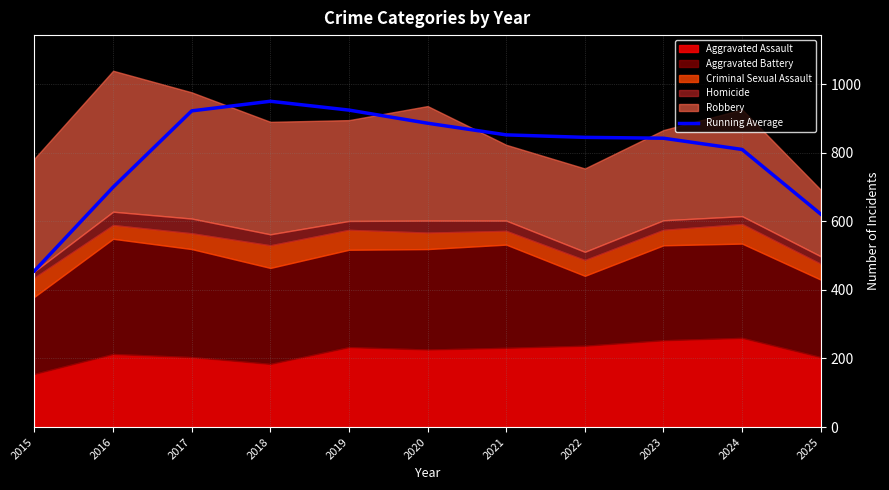

At which category does the chart reach its minimum across all series?

2015